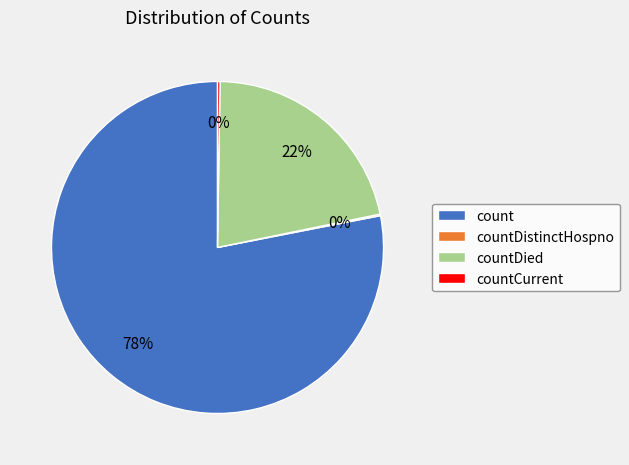

True or false: count accounts for 88% of the total.

False